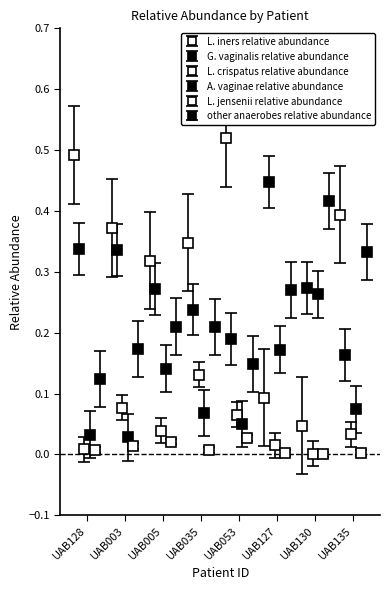

Reading left to right, extract all data points from this chart.

L. iners relative abundance: 0.5	0.4	0.3	0.3	0.5	0.1	0.0	0.4
G. vaginalis relative abundance: 0.3	0.3	0.3	0.2	0.2	0.4	0.3	0.2
L. crispatus relative abundance: 0.0	0.1	0.0	0.1	0.1	0.0	0.0	0.0
A. vaginae relative abundance: 0.0	0.0	0.1	0.1	0.1	0.2	0.3	0.1
L. jensenii relative abundance: 0.0	0.0	0.0	0.0	0.0	0.0	0.0	0.0
other anaerobes relative abundance: 0.1	0.2	0.2	0.2	0.1	0.3	0.4	0.3